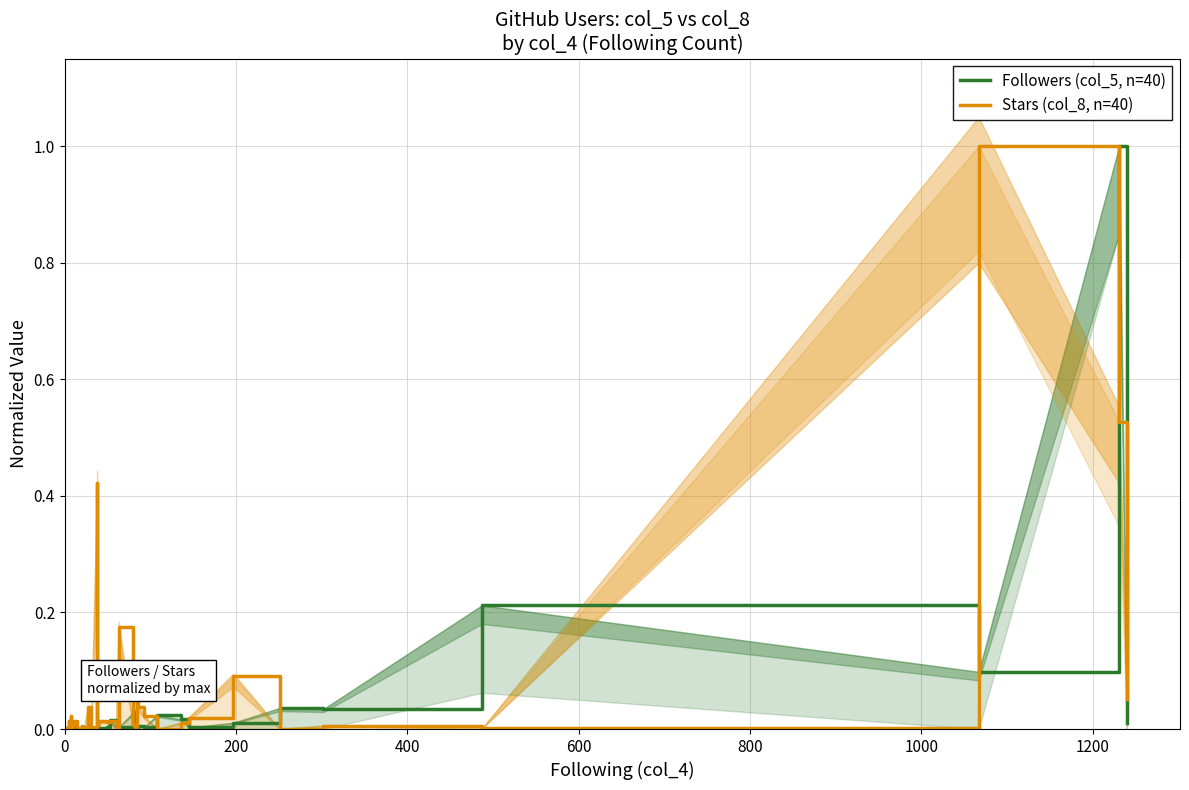

How many lines are shown in the chart?

2